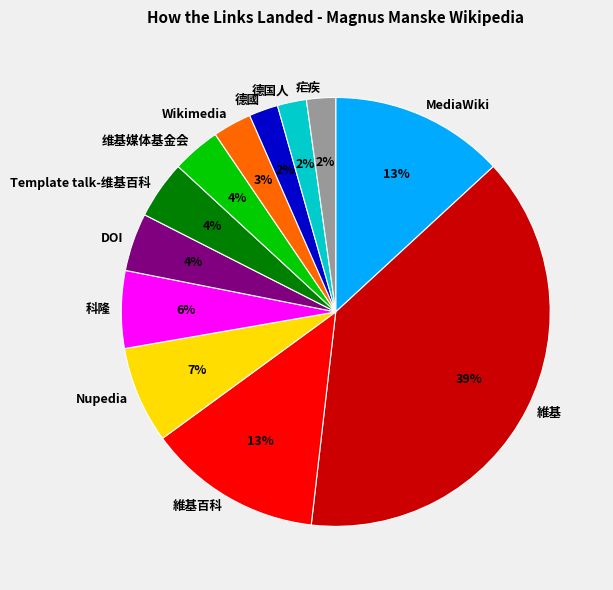

To the nearest percent, what is the average slice percentage?

8%